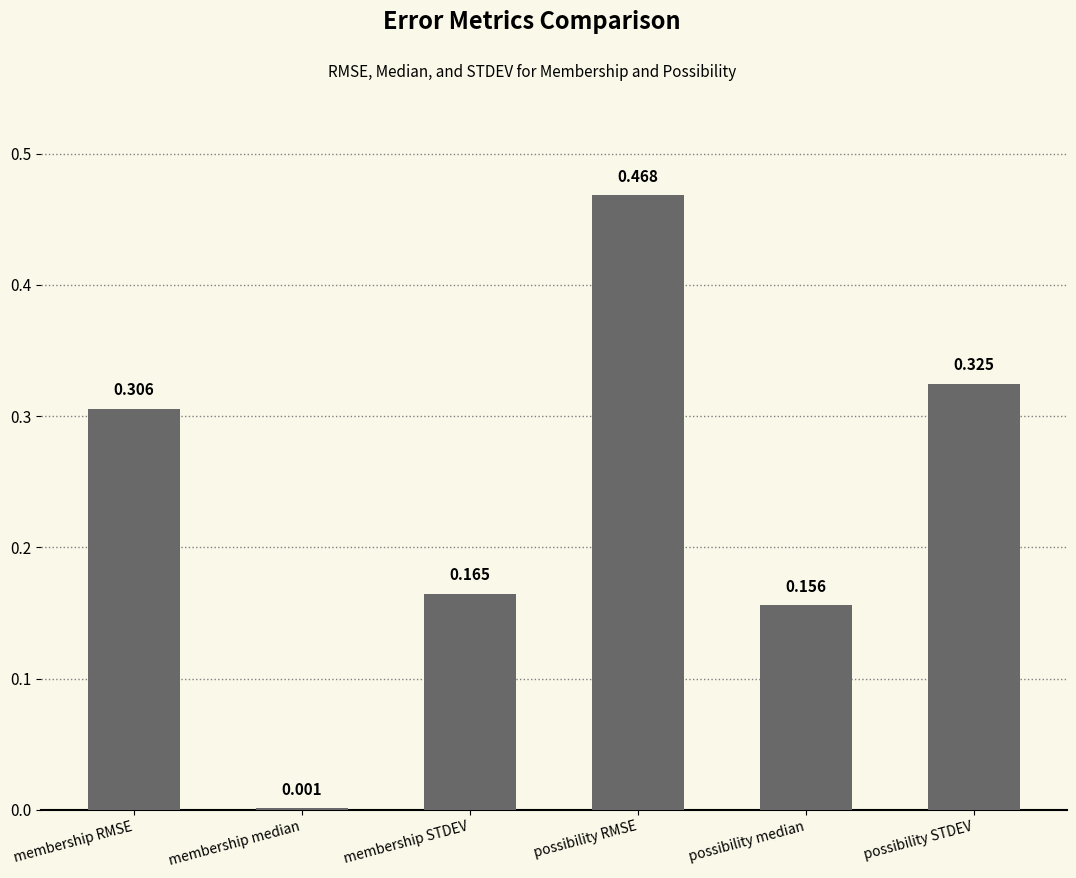

The value at possibility RMSE is 0.8. True or false?

False